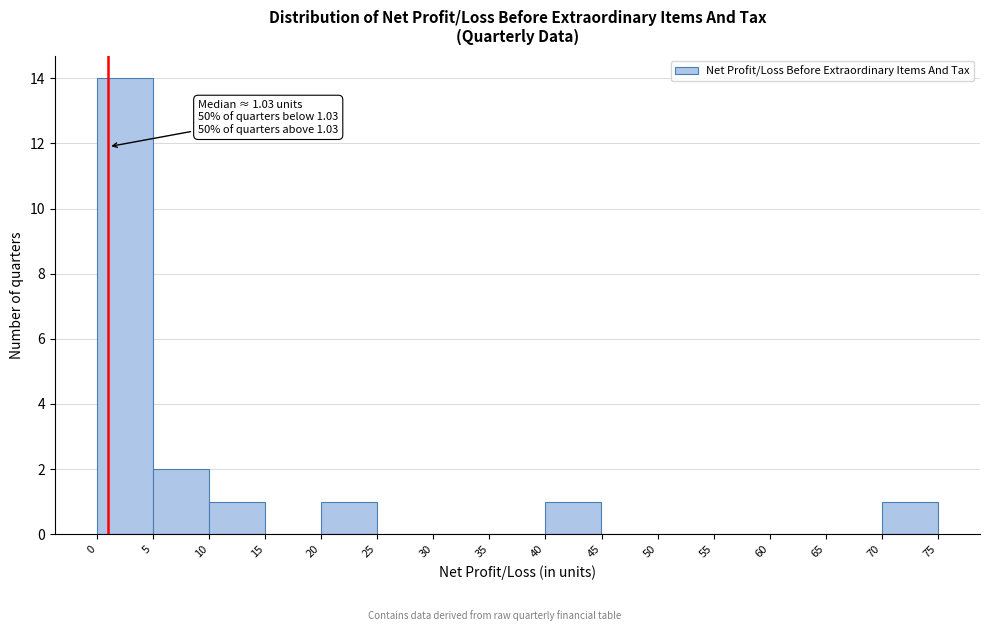

Which range on the x-axis has the tallest bar?

0 to 5